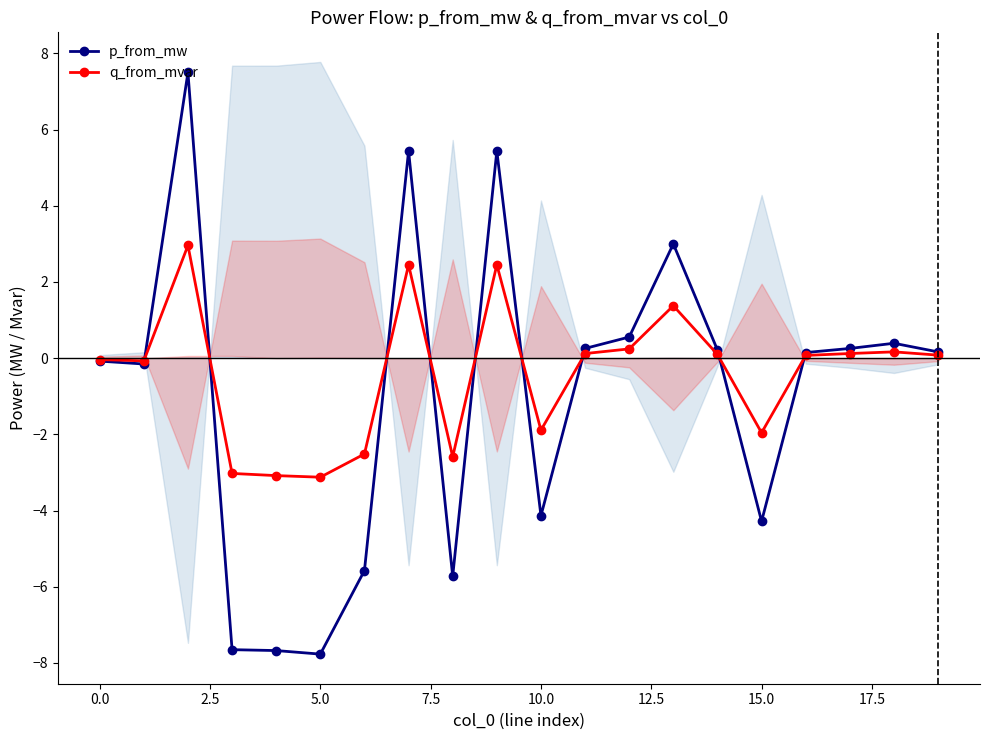

What is the label of the 11th point from the left?

10